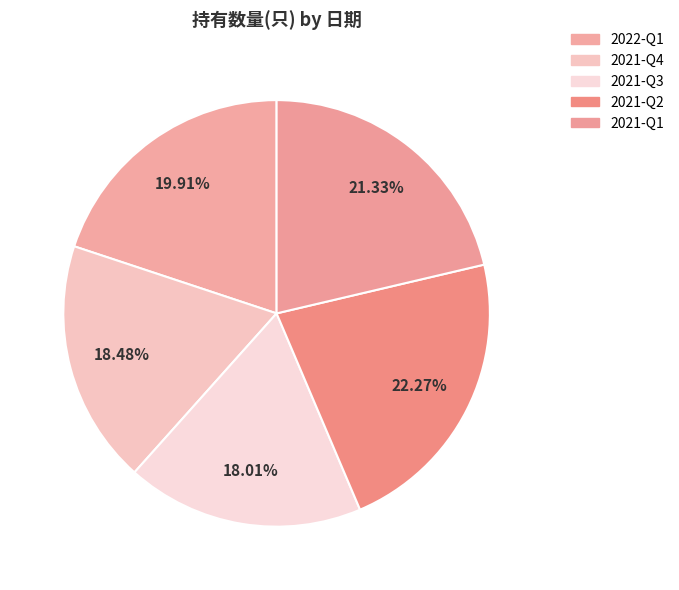

To the nearest percent, what is the average slice percentage?

20%